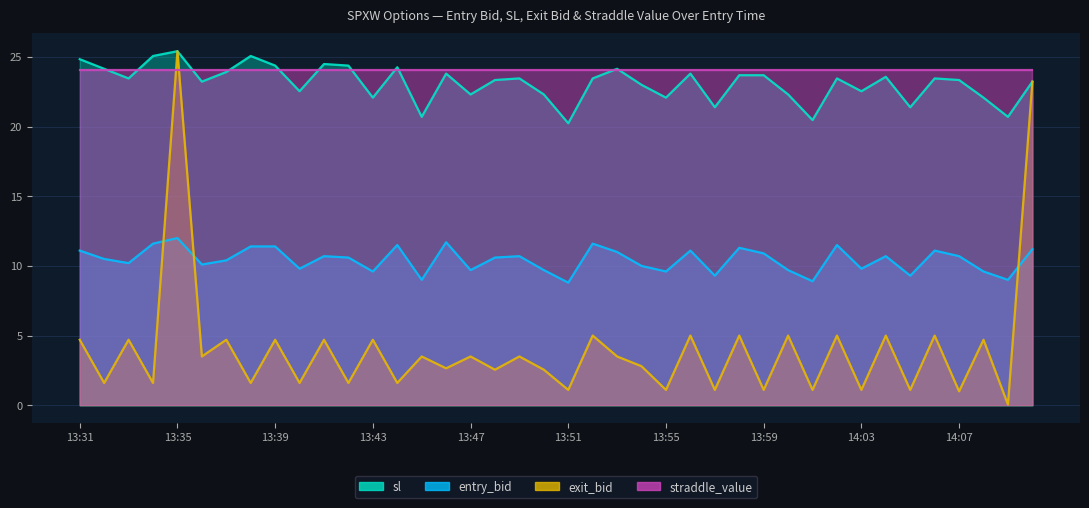

True or false: entry_bid and exit_bid cross at least once.

True